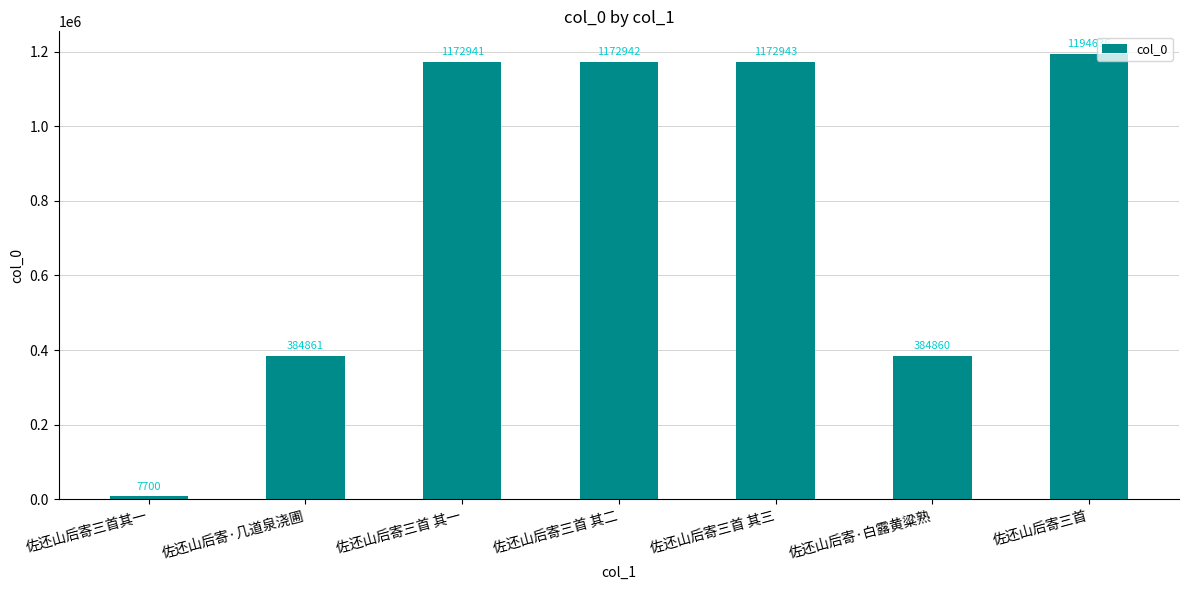

Where is the data nearest to the value 601168?

佐还山后寄·几道泉浇圃